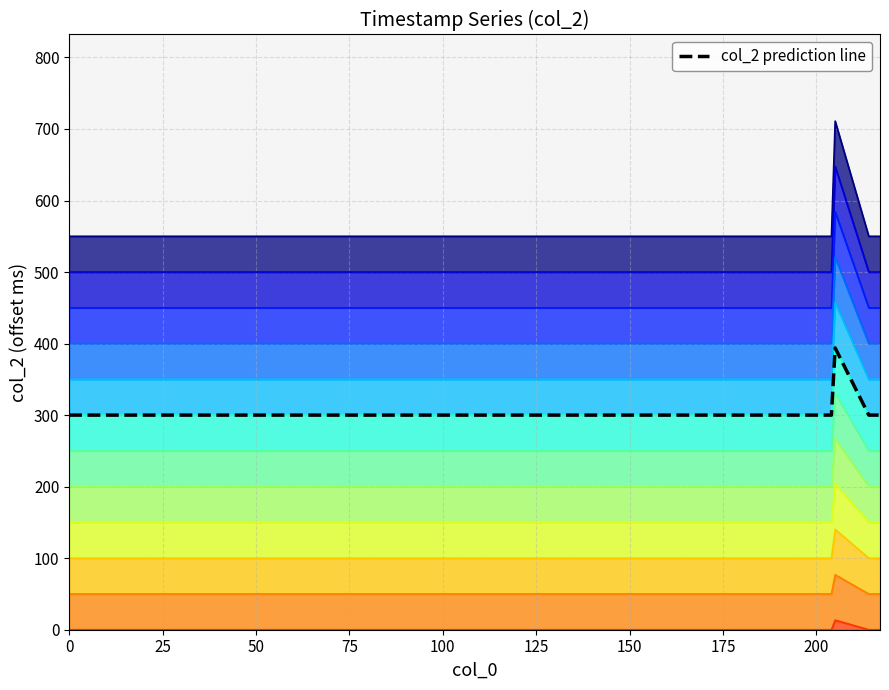

Is it true that the value at 205 is 457.3?

True